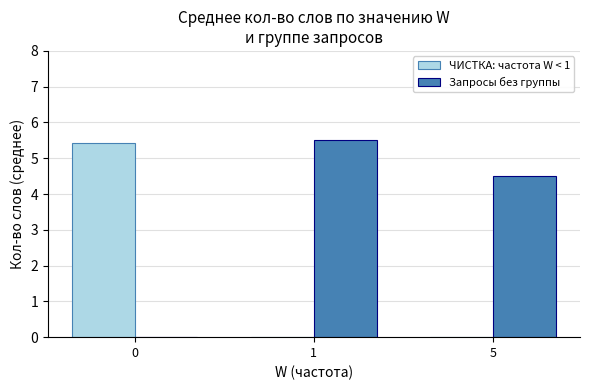

What is the total value across all series at 5?

4.5